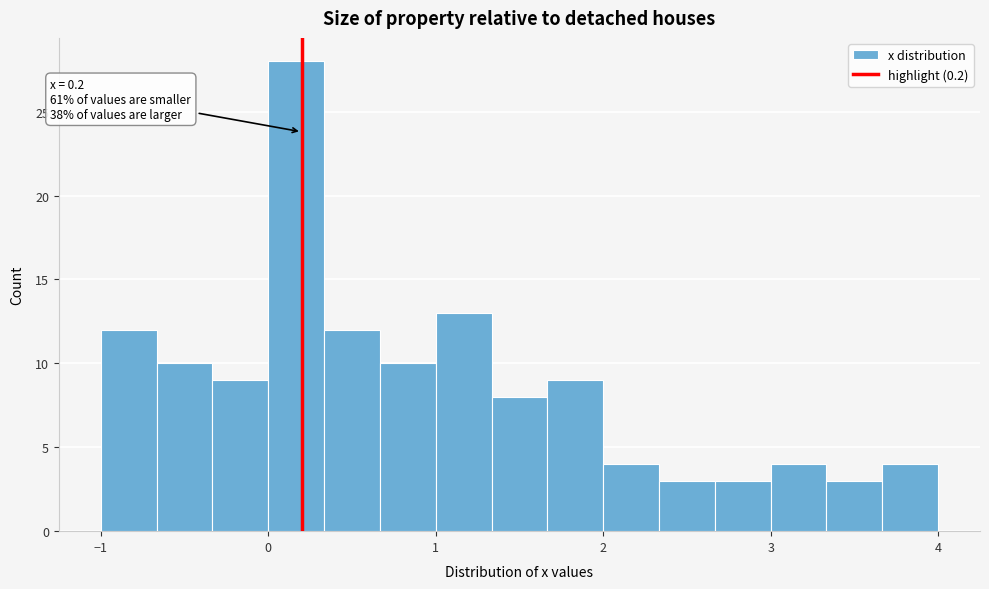

Around what value on the x-axis is the tallest bar? Give the approximate position of its centre, as read against the axis.

0.2